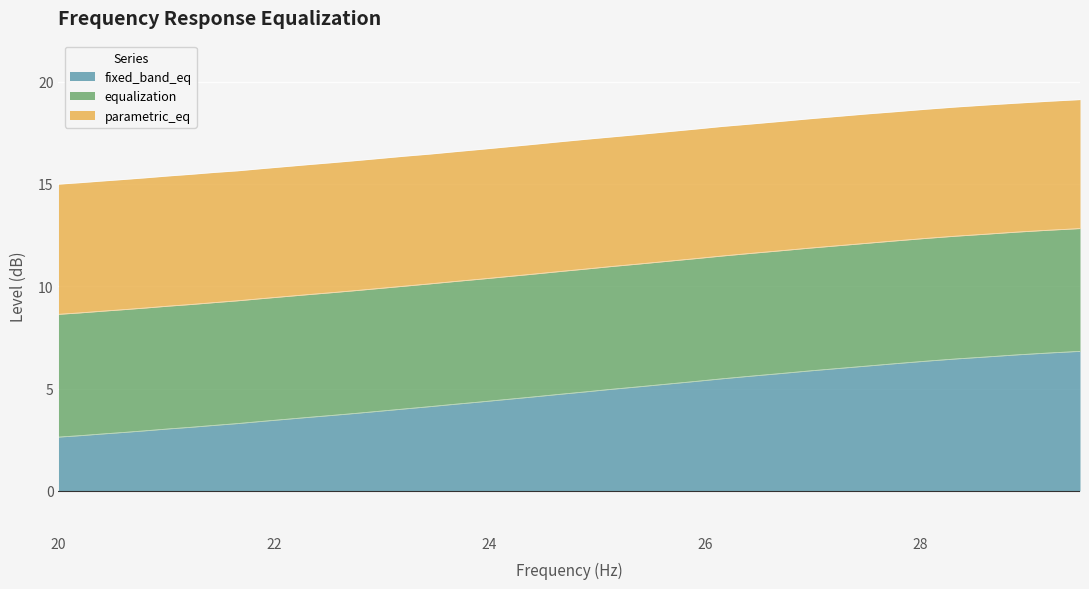

Is it true that fixed_band_eq equals 3.7 at 22.54?

True